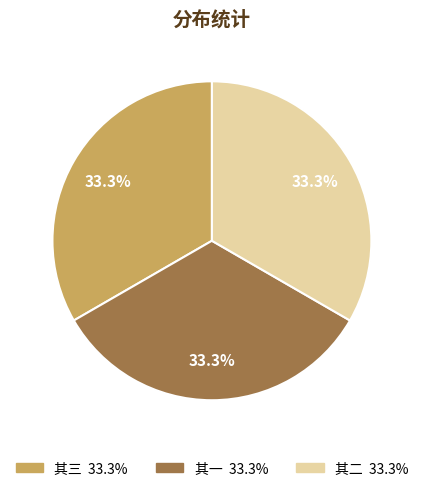

Is there any slice that represents more than half of the pie?

No